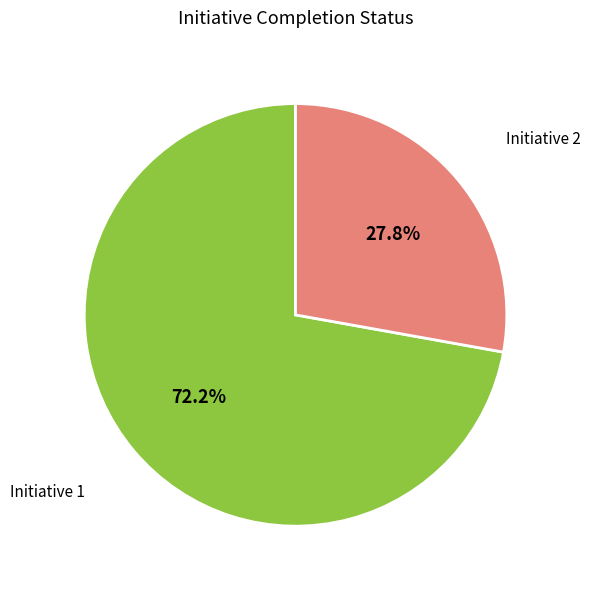

Count the number of slices in the pie.

2